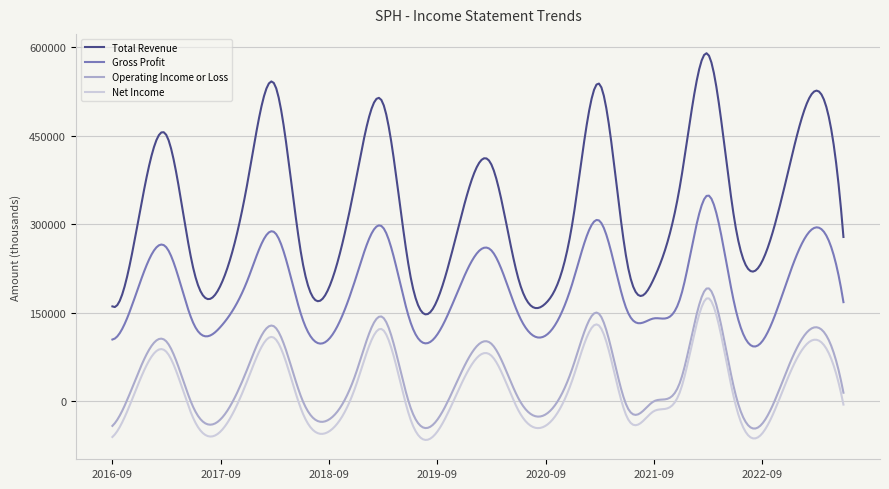

True or false: Operating Income or Loss and Net Income intersect in this chart.

False